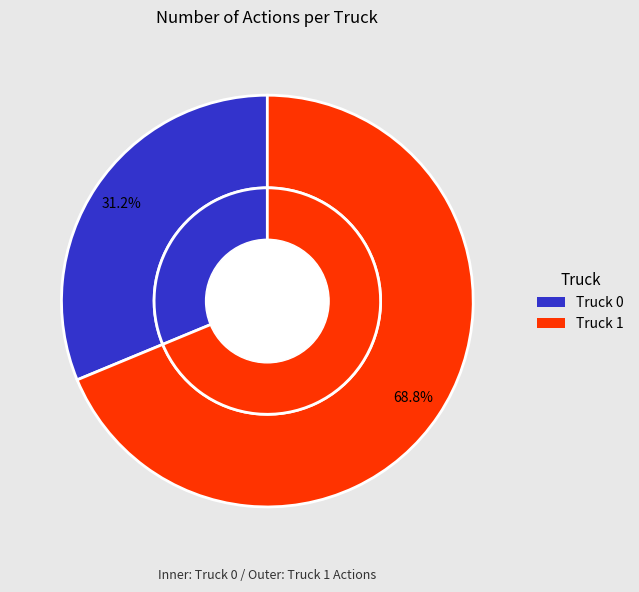

To the nearest percent, what is the difference between the largest and smallest slice percentages?

38%